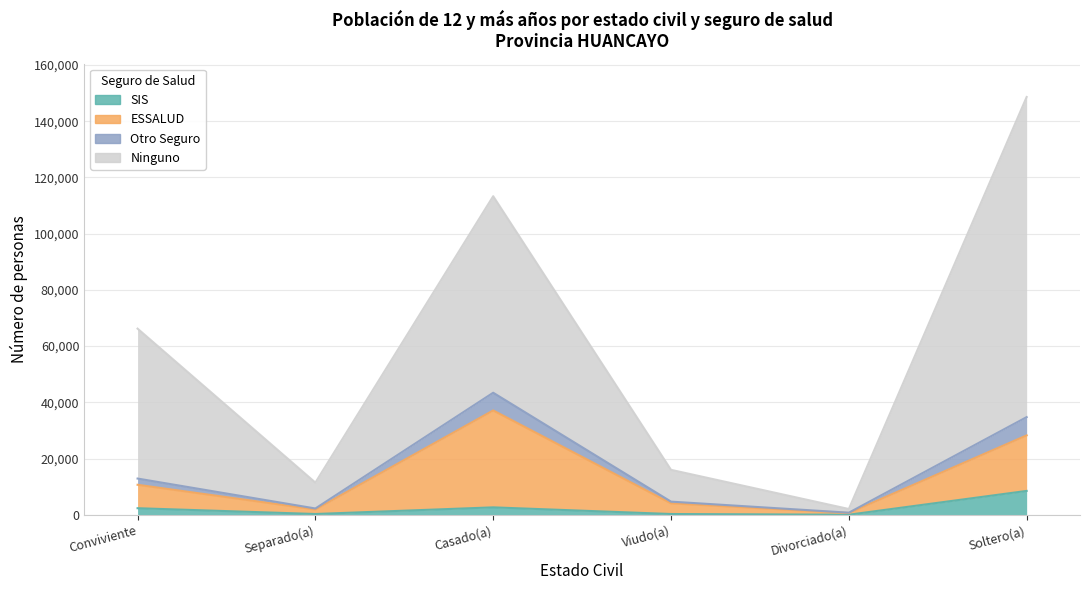

Reading left to right, extract all data points from this chart.

SIS: Conviviente=2349	Separado(a)=289	Casado(a)=2652	Viudo(a)=286	Divorciado(a)=36	Soltero(a)=8499
ESSALUD: Conviviente=10679	Separado(a)=1890	Casado(a)=37116	Viudo(a)=4076	Divorciado(a)=638	Soltero(a)=28246
Otro Seguro: Conviviente=12897	Separado(a)=2253	Casado(a)=43420	Viudo(a)=4690	Divorciado(a)=758	Soltero(a)=34748
Ninguno: Conviviente=66219	Separado(a)=11456	Casado(a)=113317	Viudo(a)=15997	Divorciado(a)=2069	Soltero(a)=148602